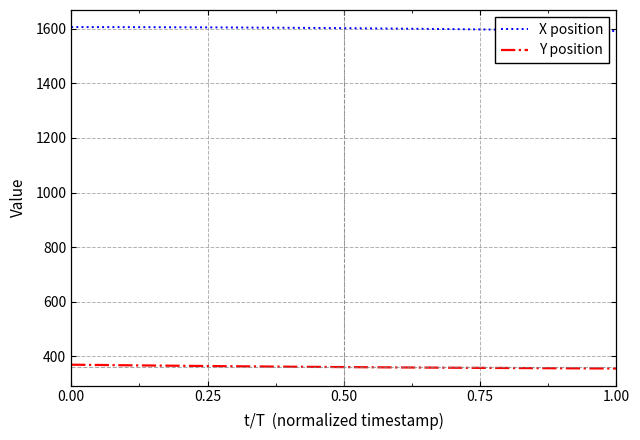

What is the minimum value for Y position?

355.4